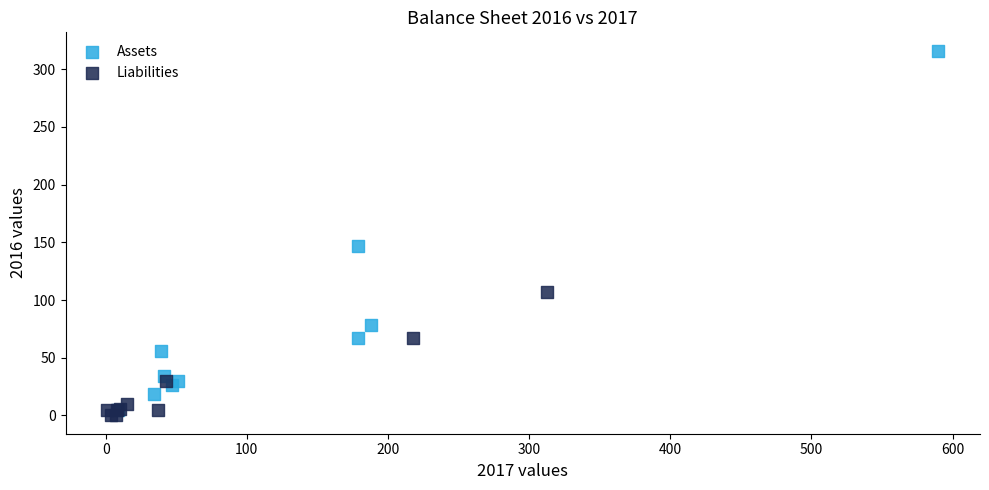

Which series reaches the maximum Y coordinate?

Assets